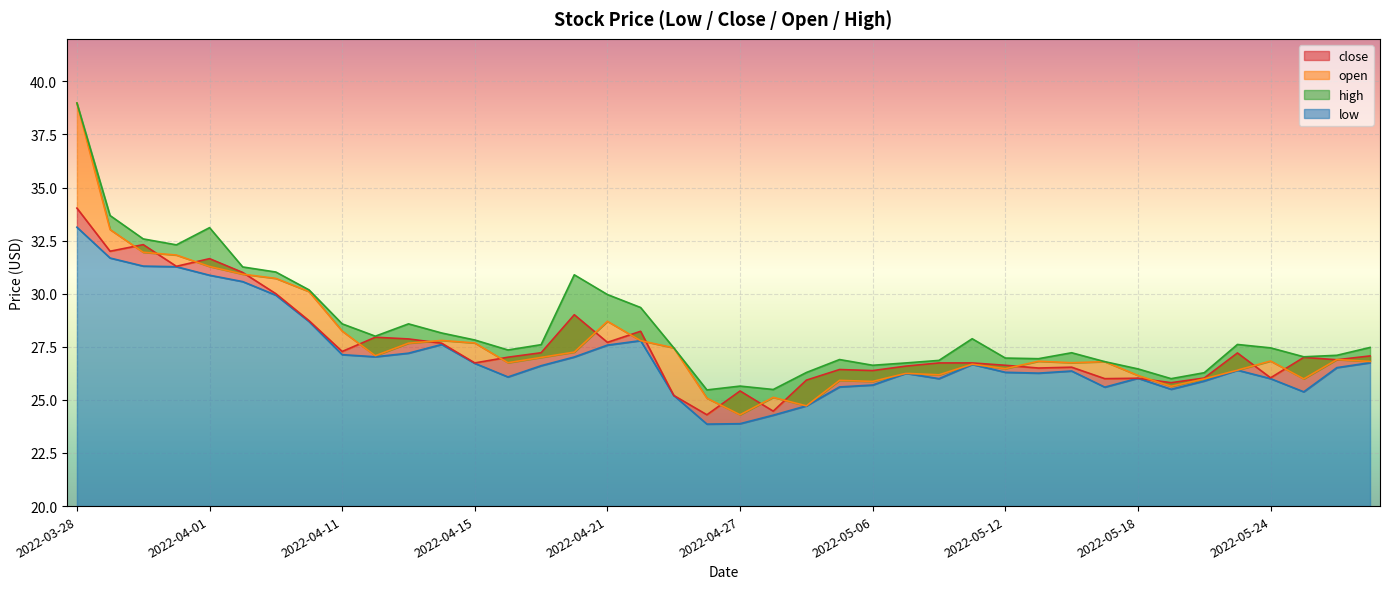

Which has a higher value, 2022-04-22 or 2022-03-31?

2022-03-31